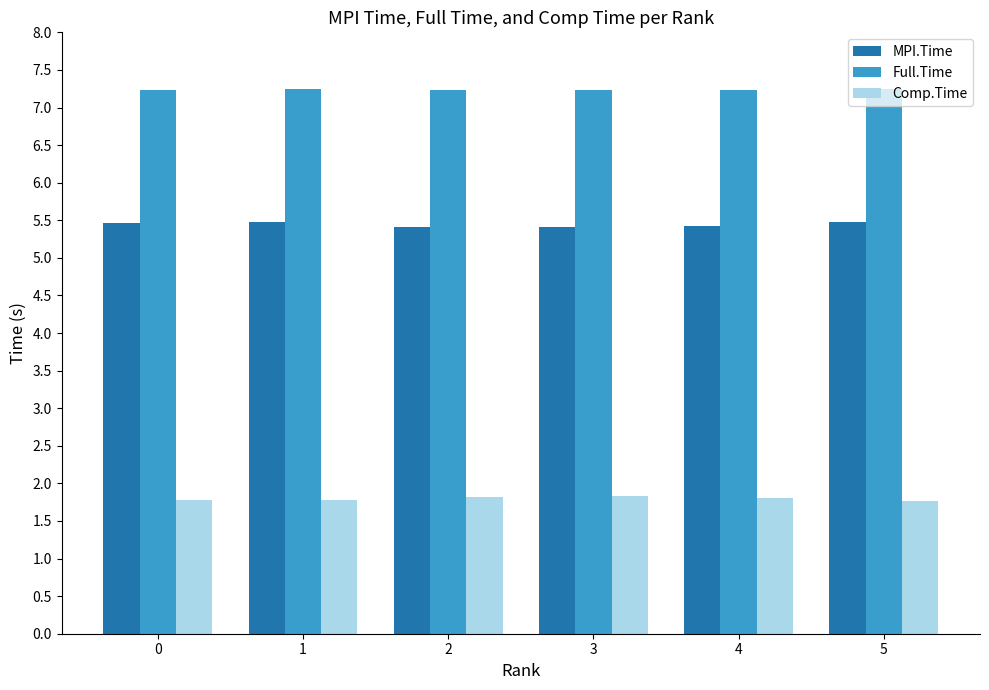

How many distinct data groups are displayed?

3